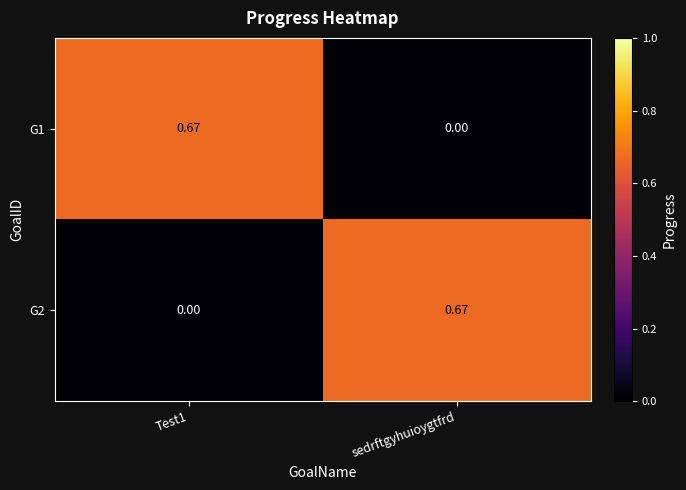

How many categories are shown in the chart?

2